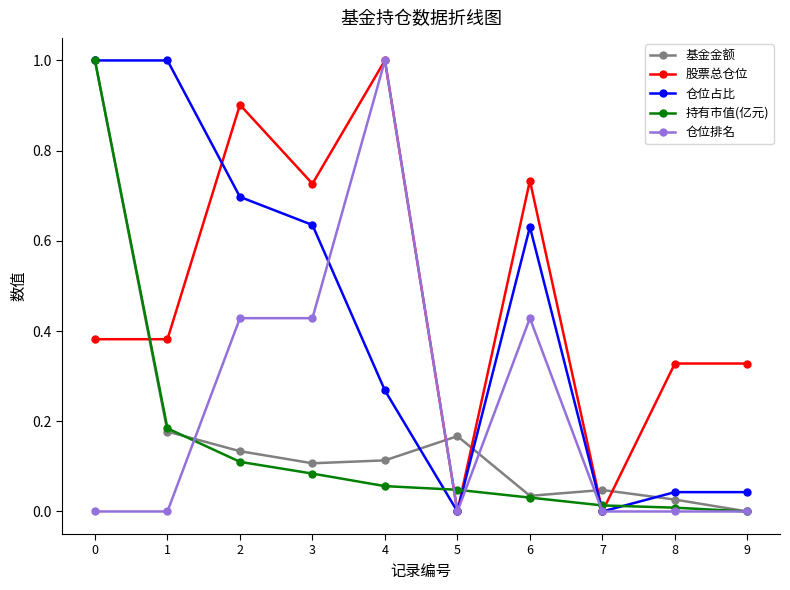

What is the total value across all series at 0?

3.4